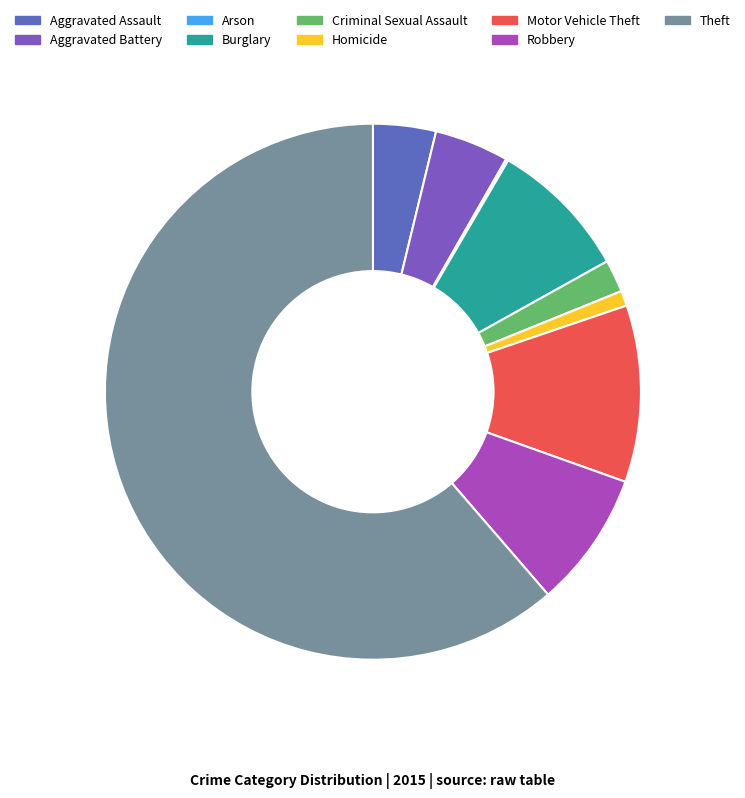

How many slices are in this pie chart?

9